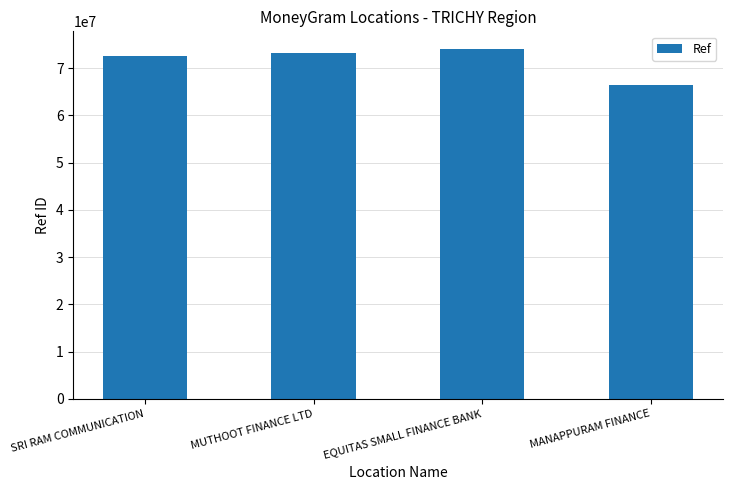

What is the label of the 2nd bar from the right?

EQUITAS SMALL FINANCE BANK